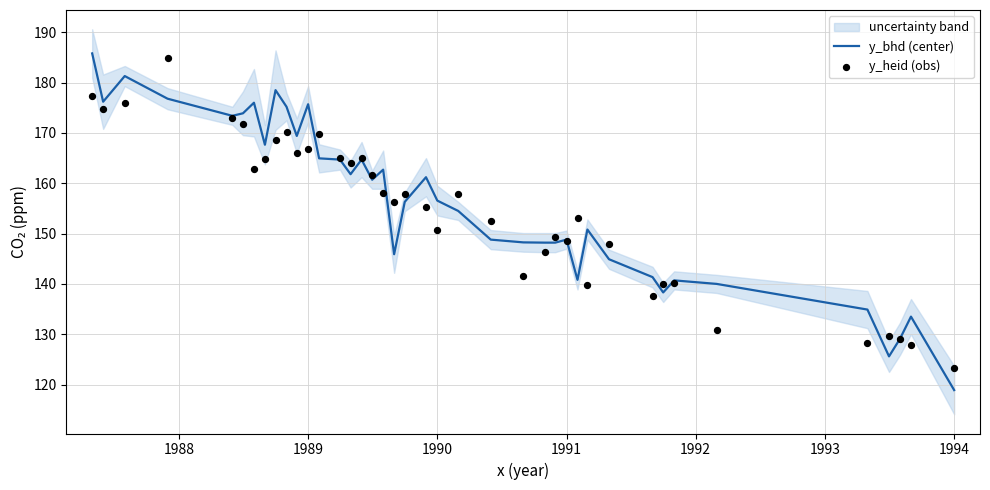

What is the maximum value for y_bhd (center)?

185.8